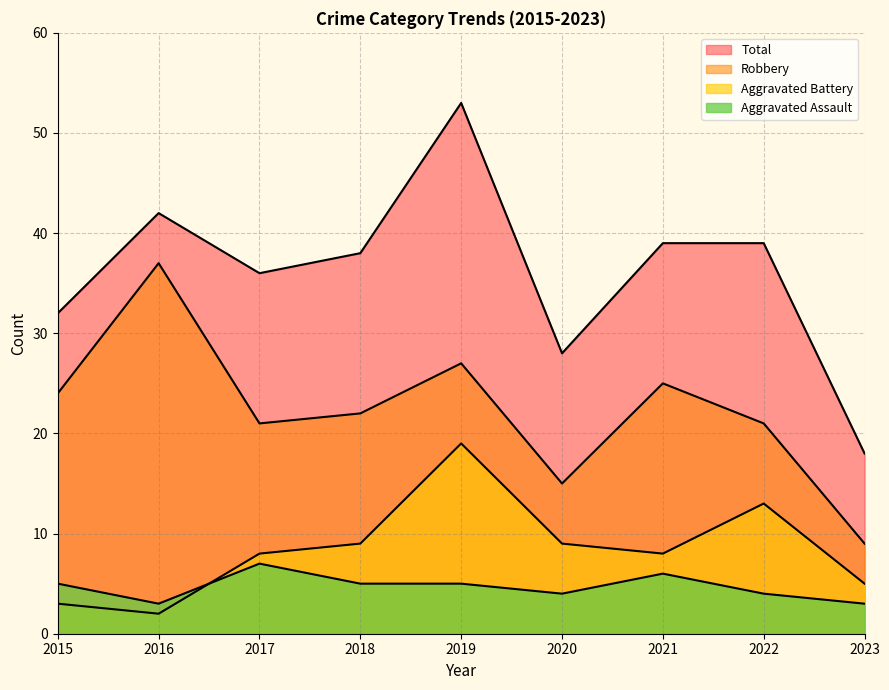

Does the chart have visible grid lines?

Yes